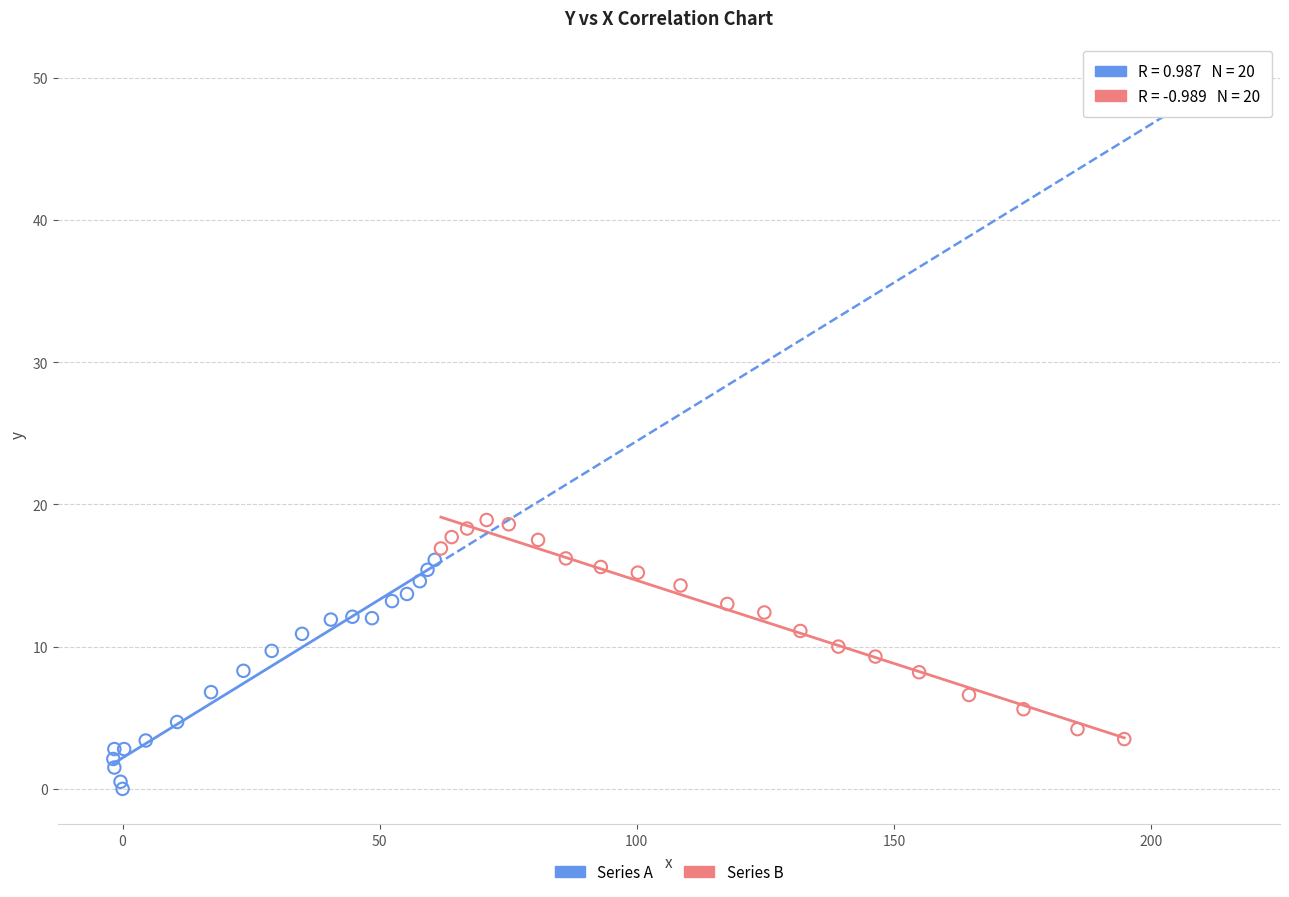

Which series contains the lowest Y value?

Series A